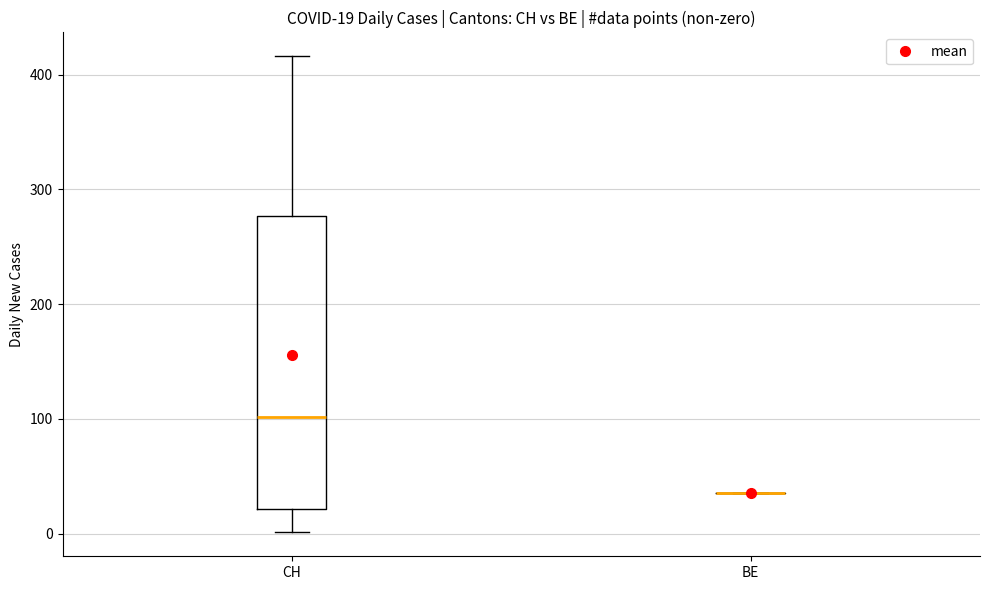

Which box is the tallest, from its lower edge to its upper edge?

CH